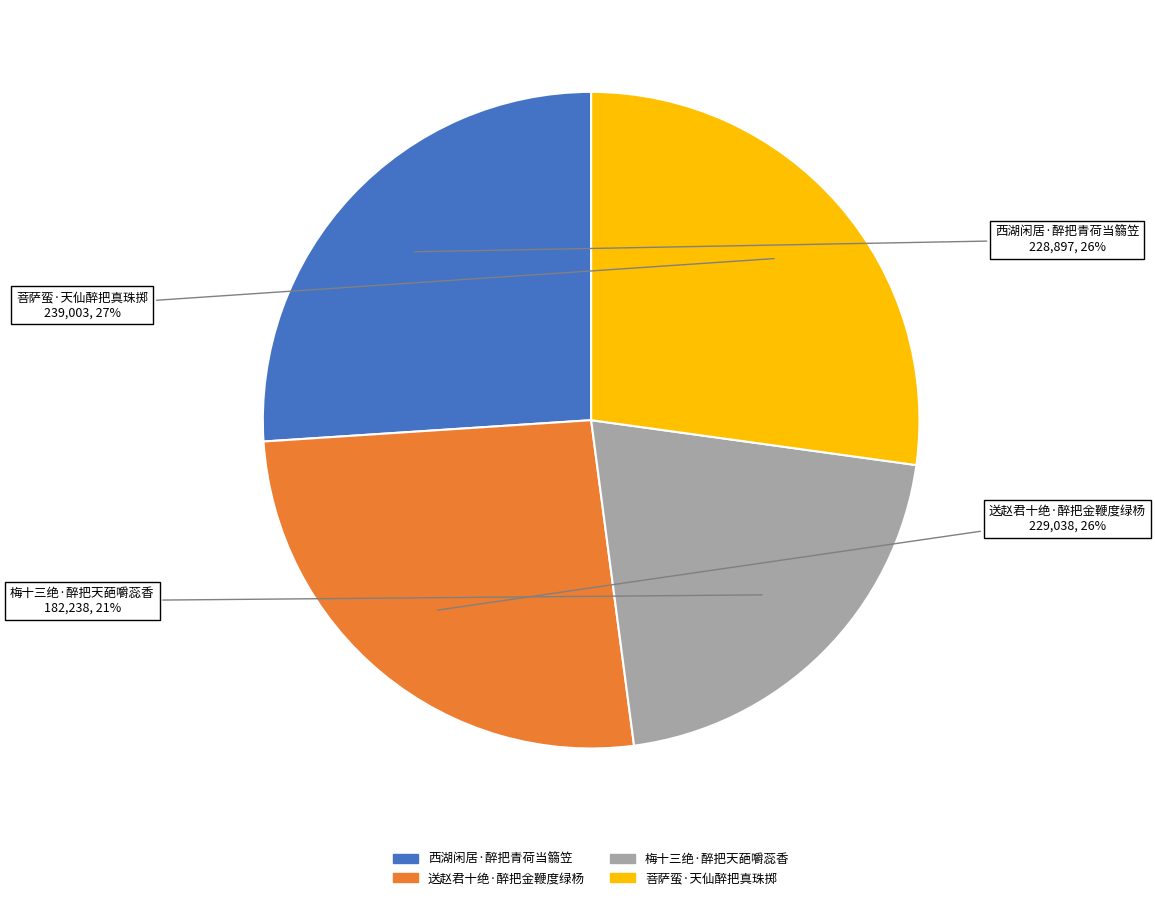

How many slices are in this pie chart?

4